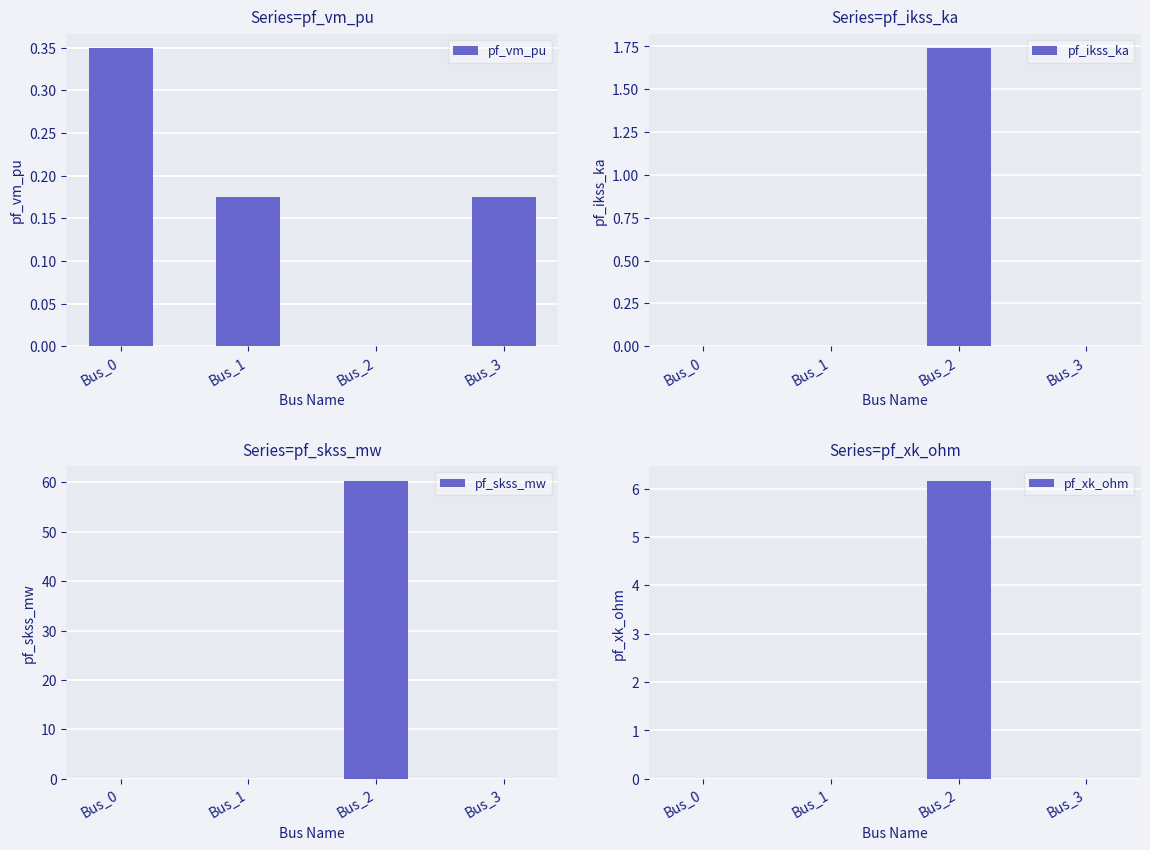

The pf_vm_pu series shows 0.3 at Bus_3. True or false?

False